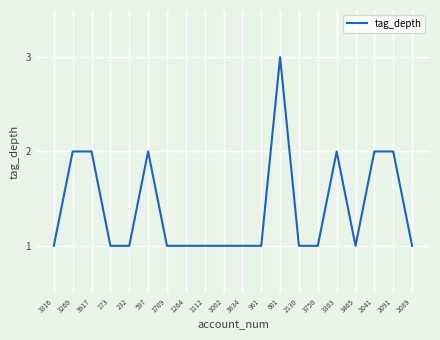

What is the ratio of the value at 3465 to the value at 3834?

1.0